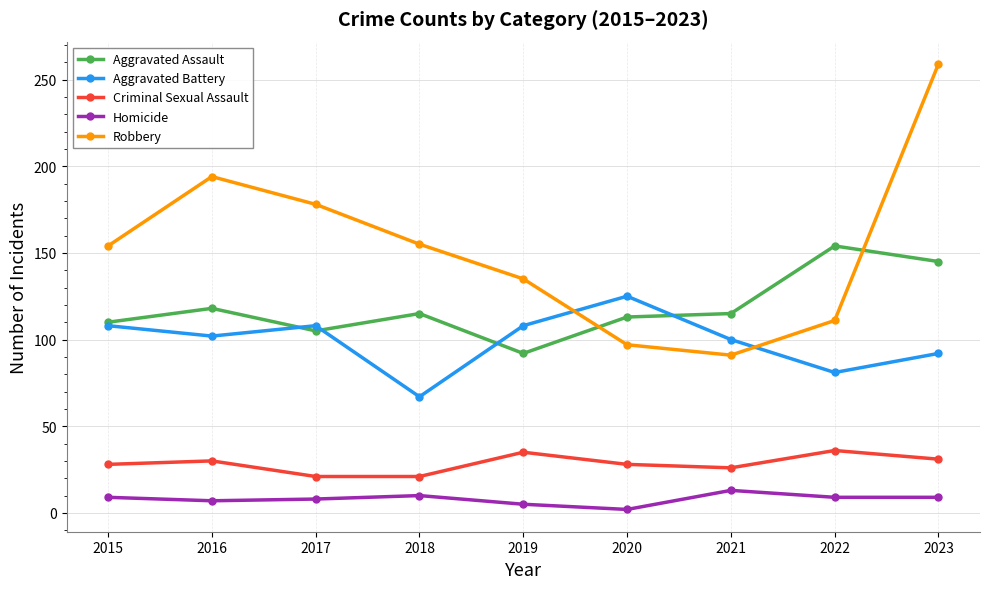

How many data points in Homicide are less than 9?

4